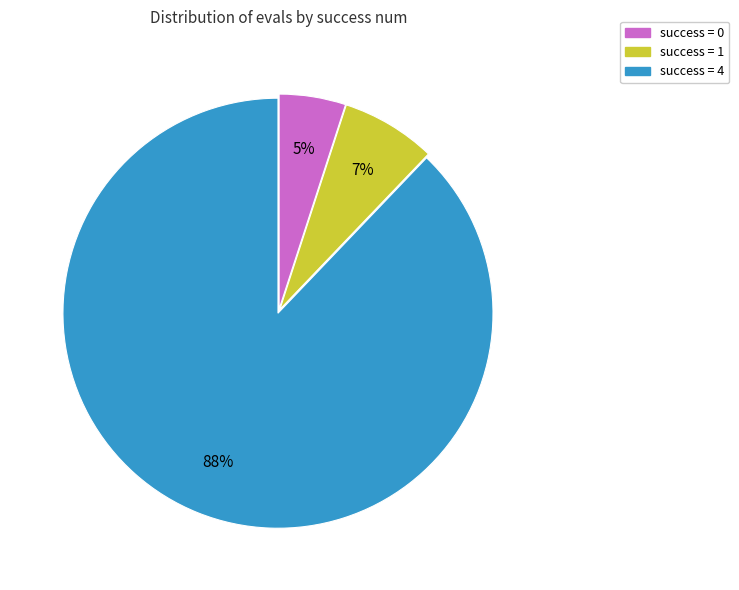

To the nearest percent, what is the average slice percentage?

33%